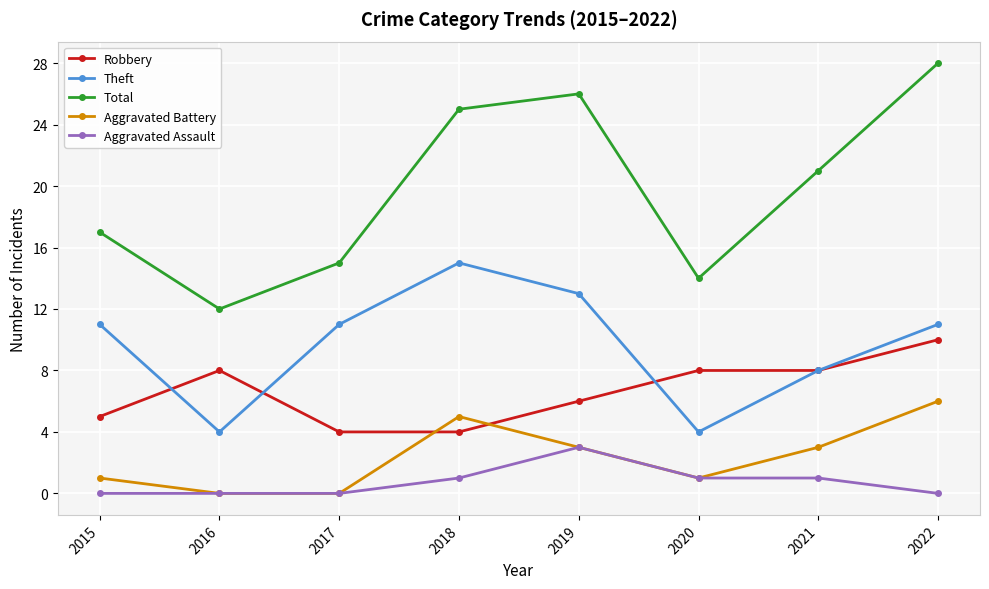

What is the value of the Aggravated Battery point at the 8th from the left?

6